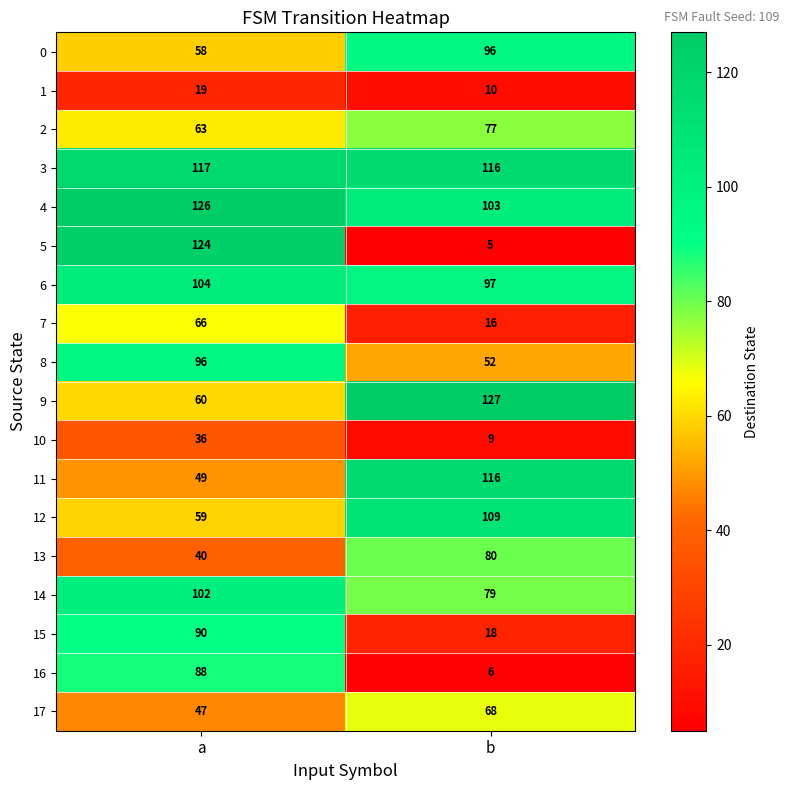

Rank the categories by 2 value from highest to lowest.

b, a